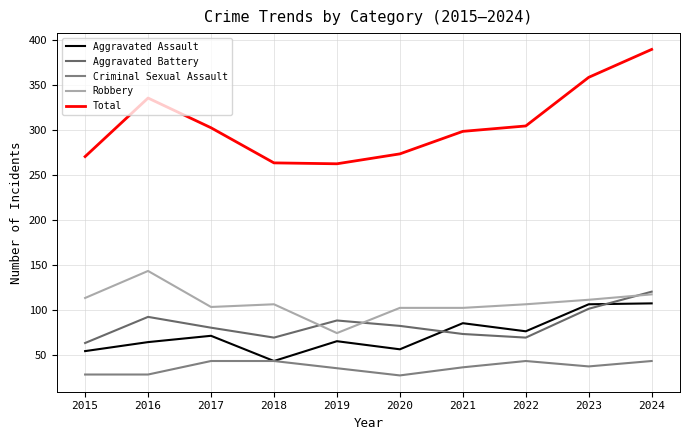

At which category does Criminal Sexual Assault reach its first local valley?

2020